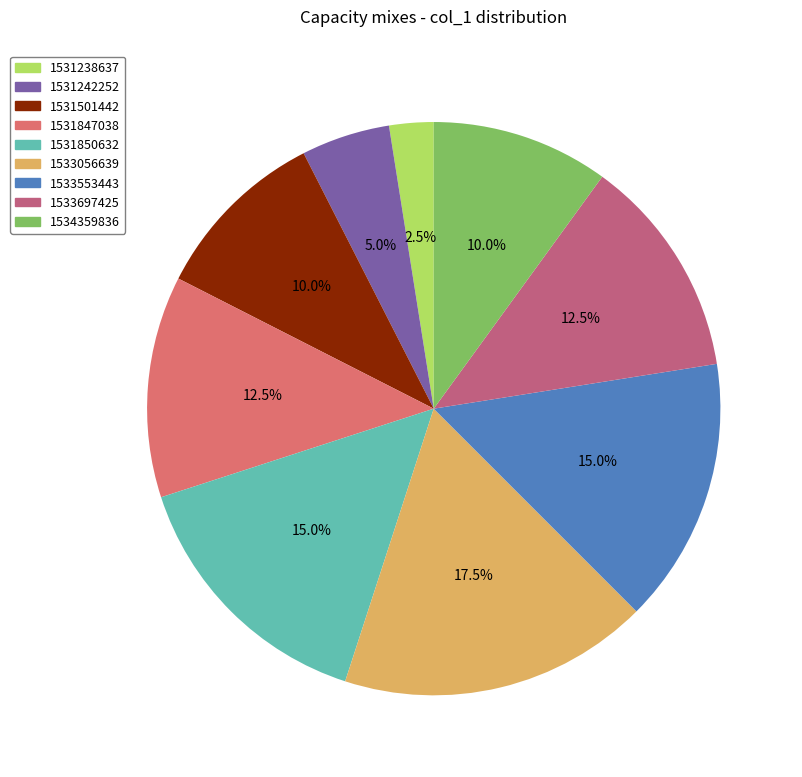

Which has a higher value, 1531847038 or 1534359836?

1531847038